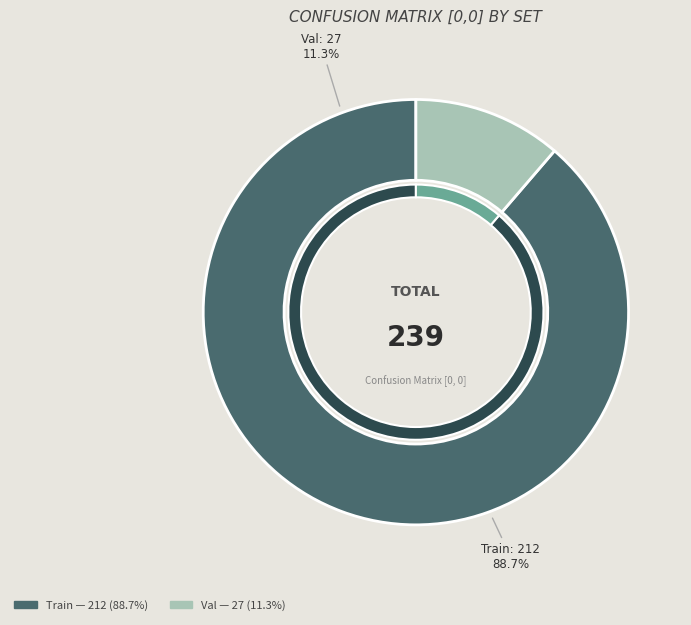

Combined, do Val and Train account for over 50%?

Yes